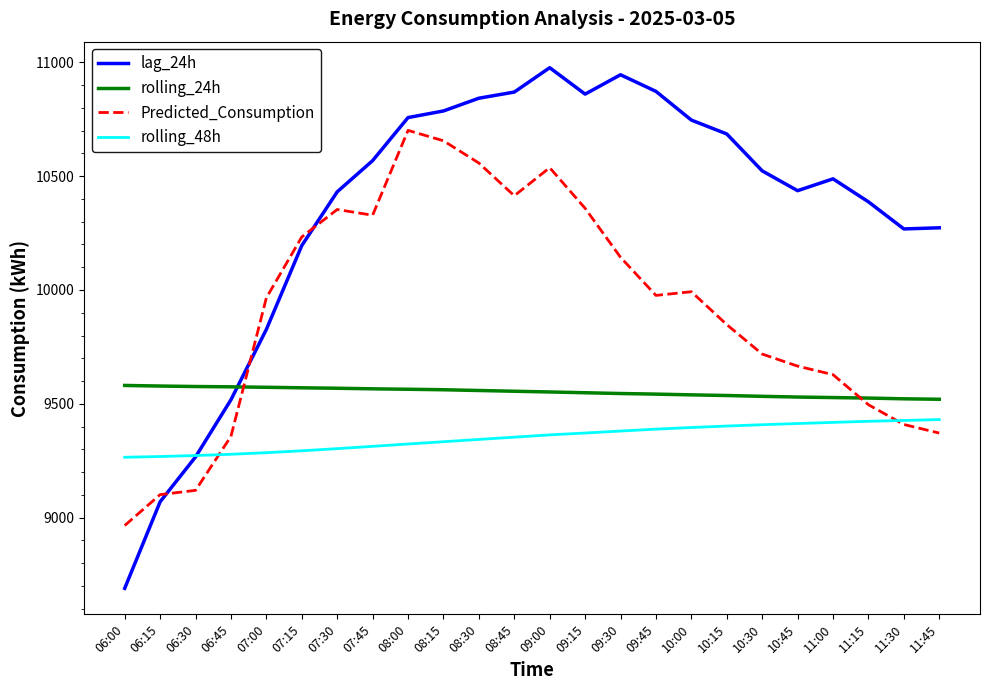

What is the sum of all lag_24h values?

248279.0